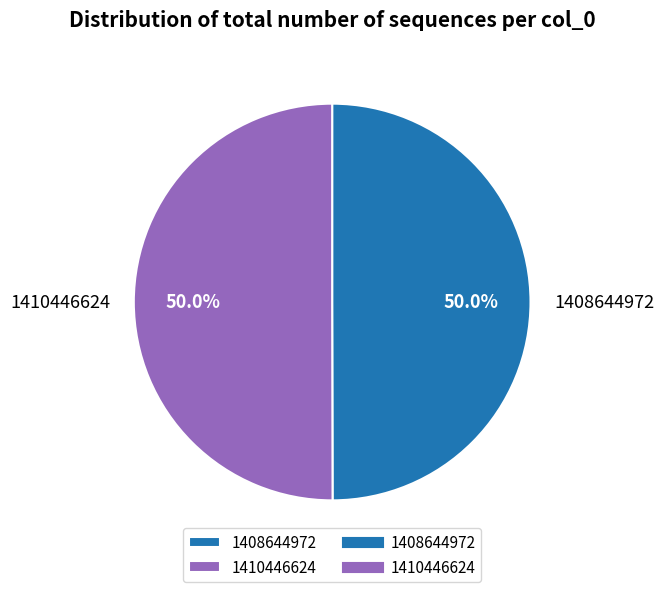

What percentage do 1410446624 and 1408644972 together represent?

100.0%